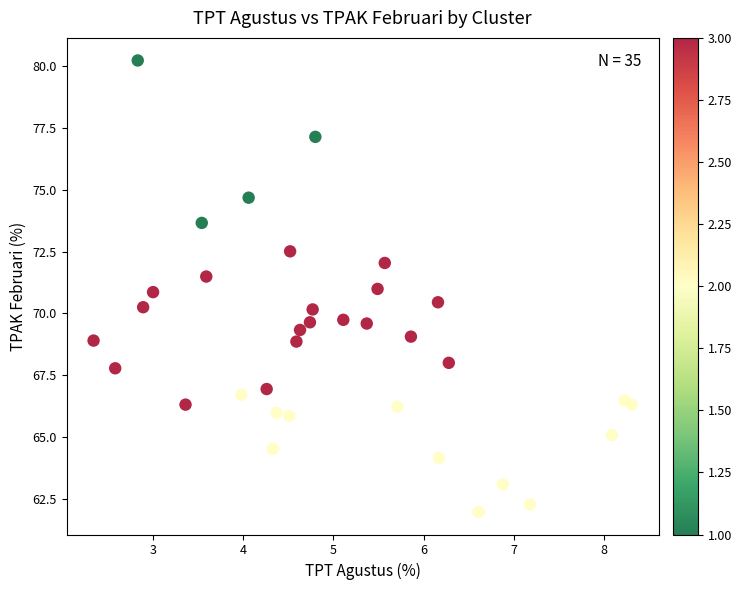

What is the range of Y values (max minus min)?

18.3